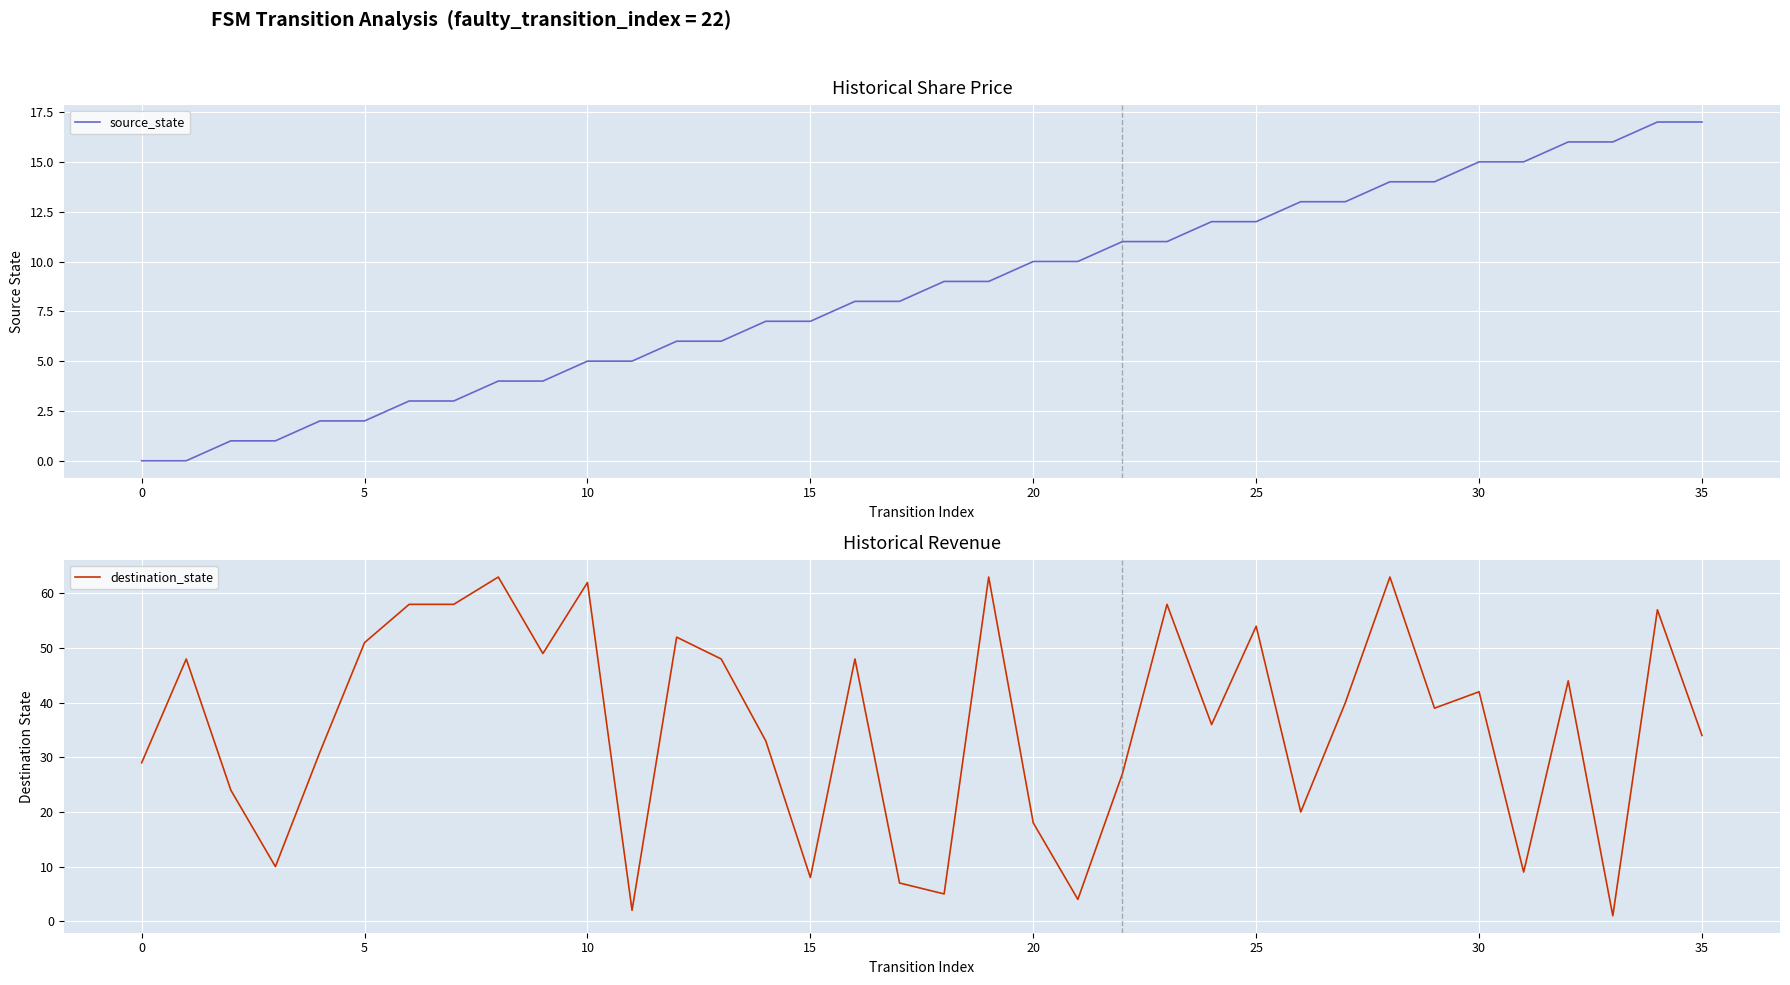

At how many categories does at least one series exceed 60?

4